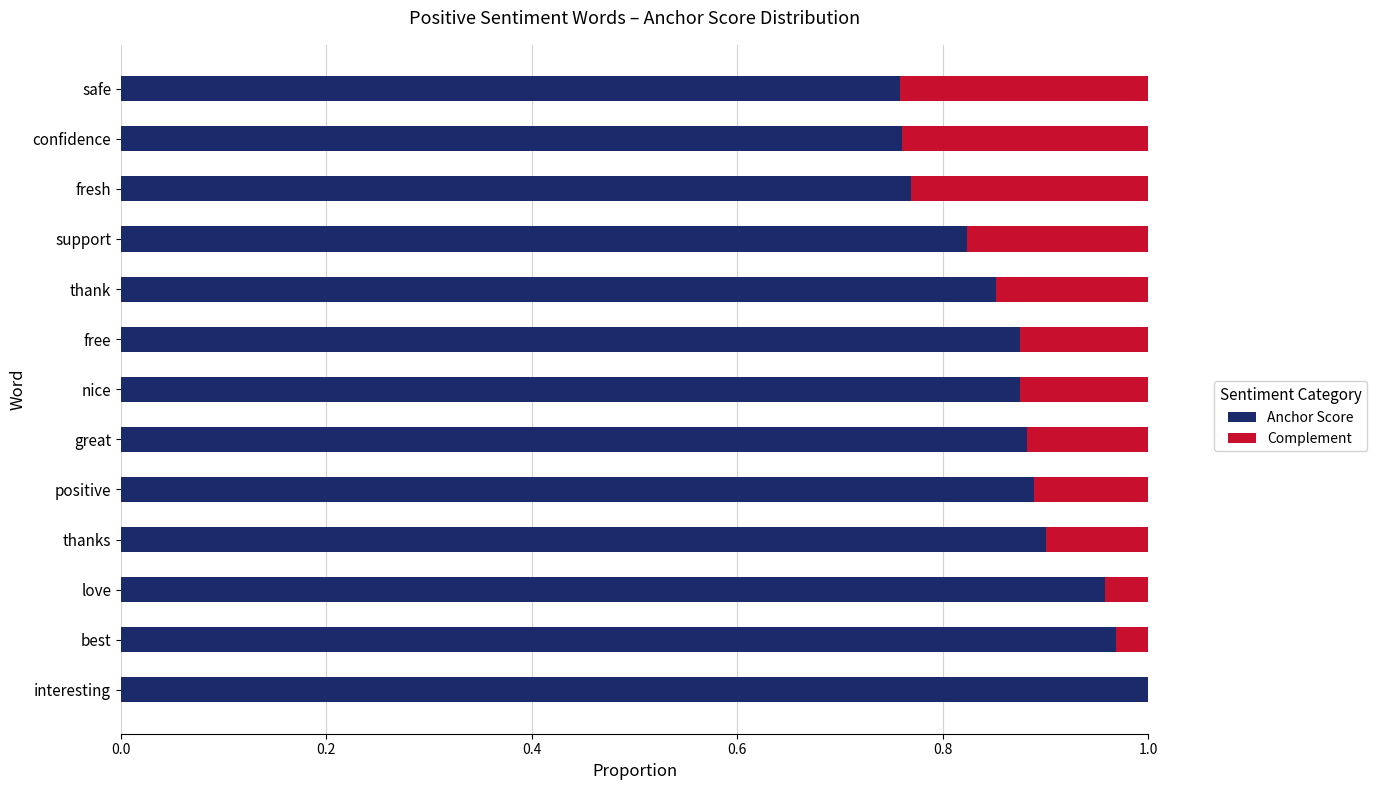

At which label does Anchor Score reach its peak?

interesting